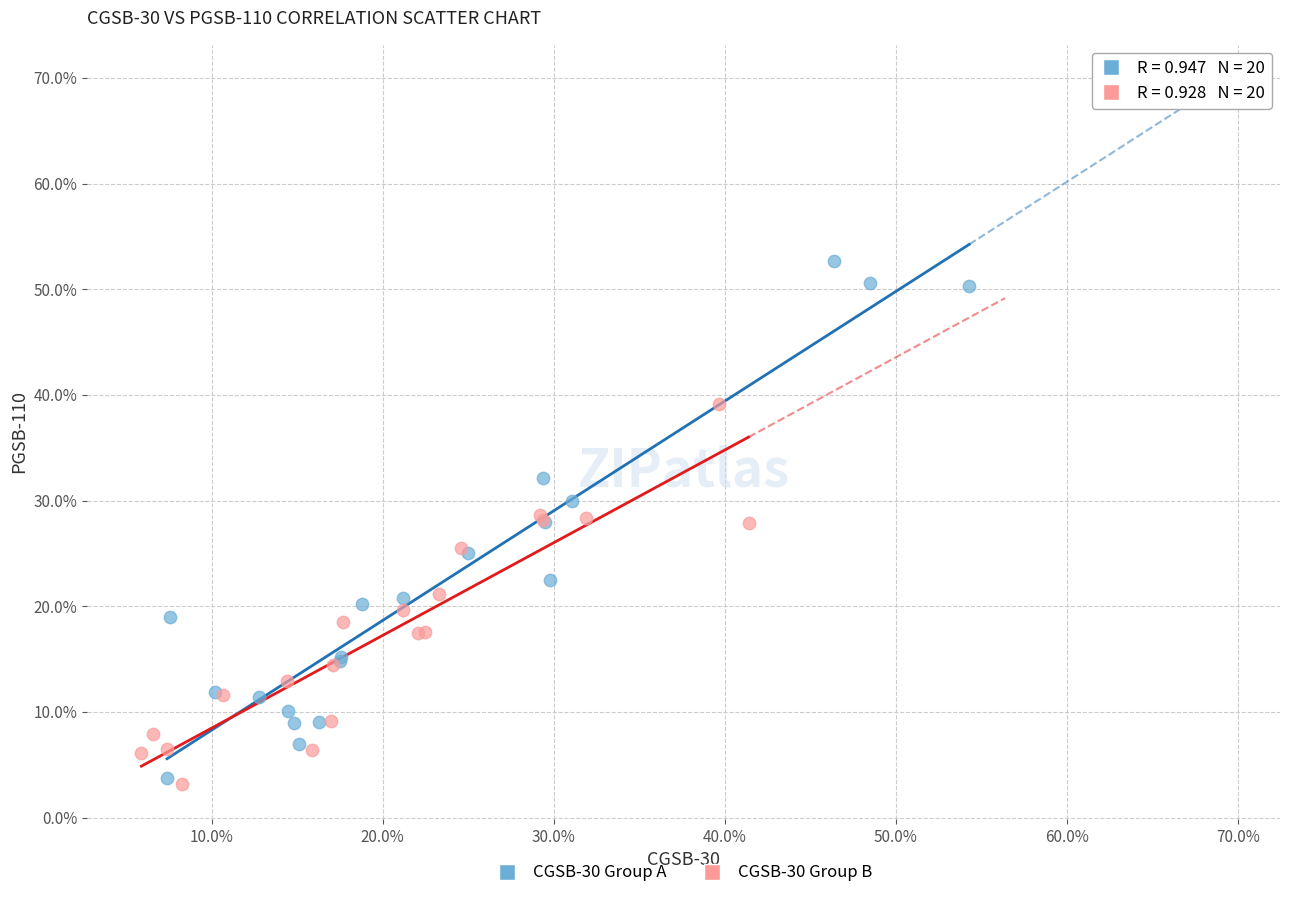

What are all the series names shown in the legend?

CGSB-30 Group A, CGSB-30 Group B